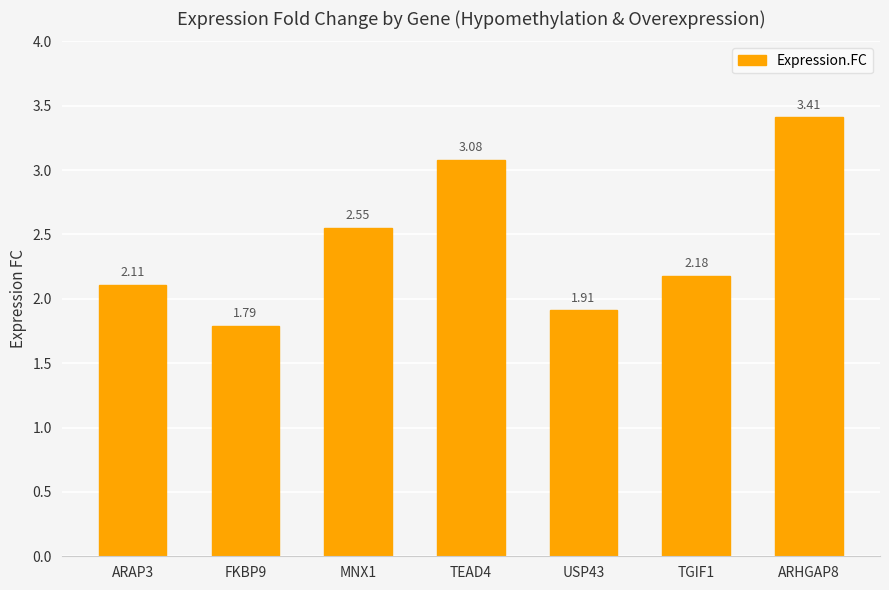

What is the change in value from MNX1 to TGIF1?

-0.4